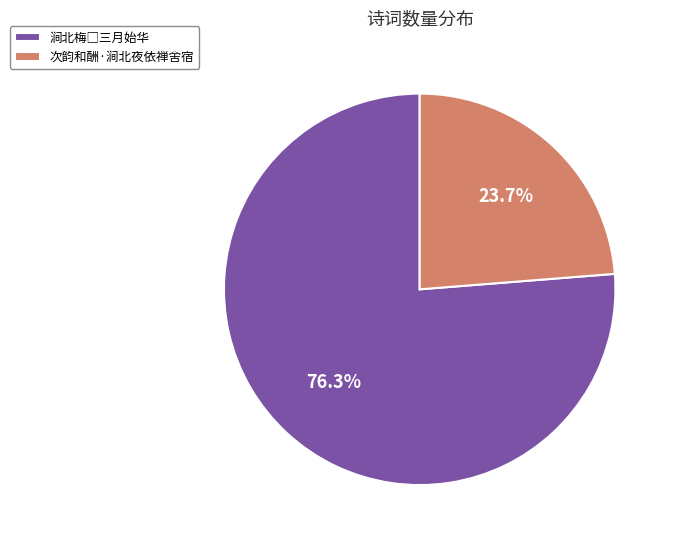

What is the smallest slice in the pie chart?

次韵和酬·涧北夜依禅舍宿